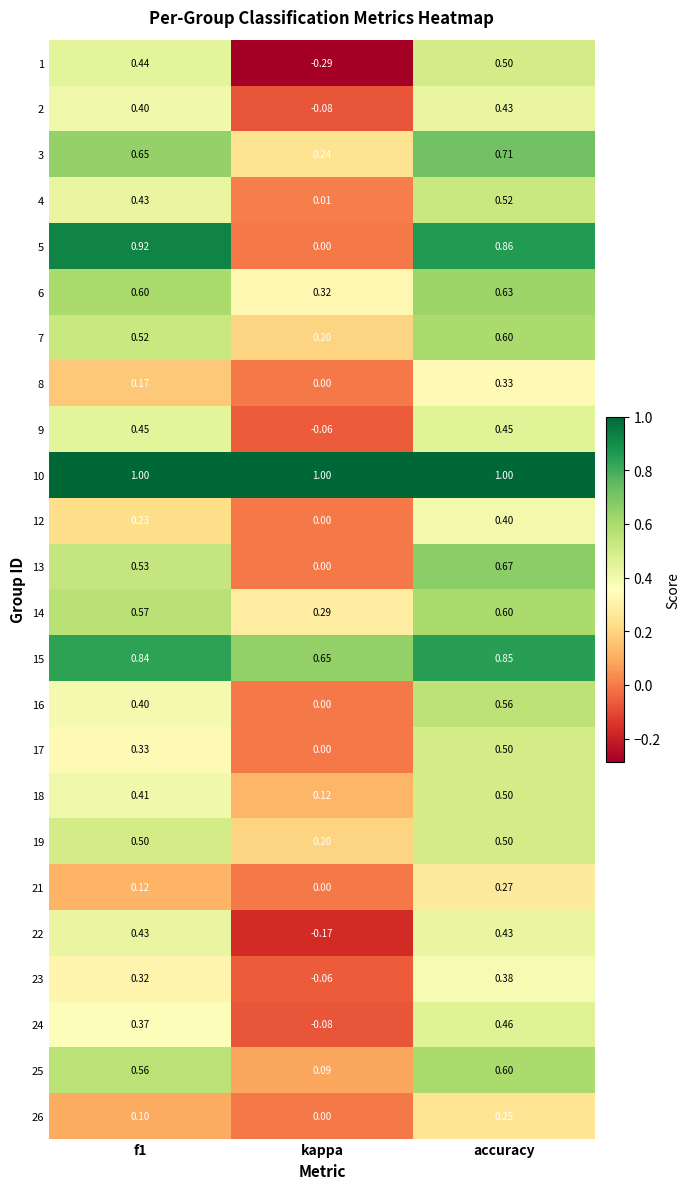

What is the total value across all series at f1?

11.3